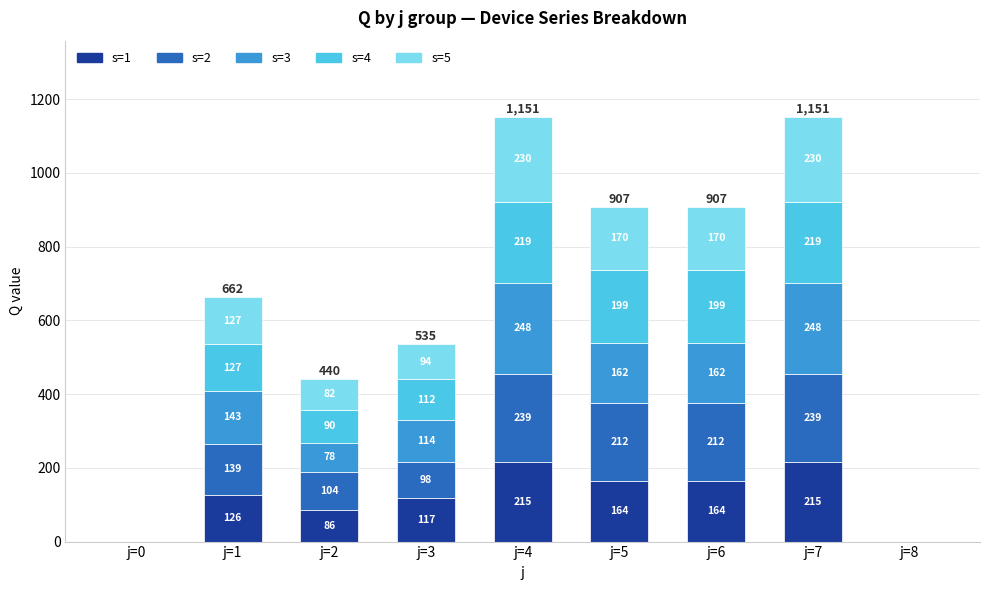

Are the bars horizontal?

No